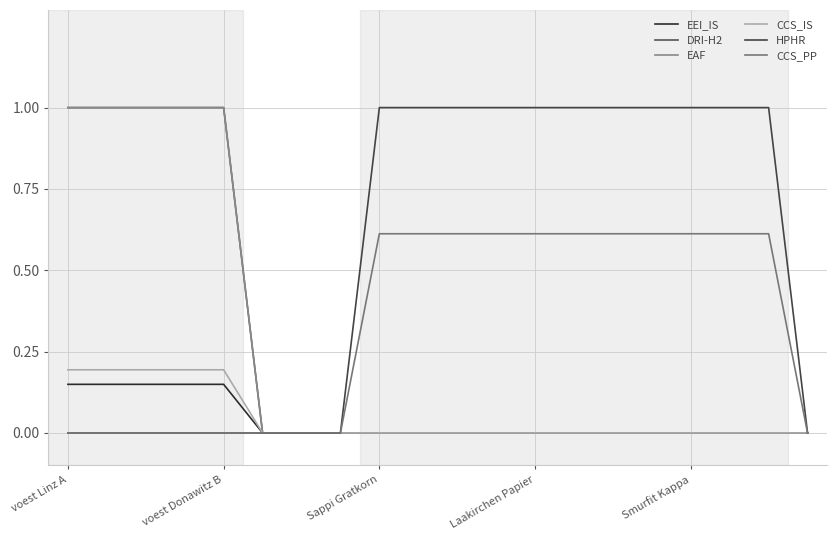

Does the chart display data point markers on the line(s)?

No